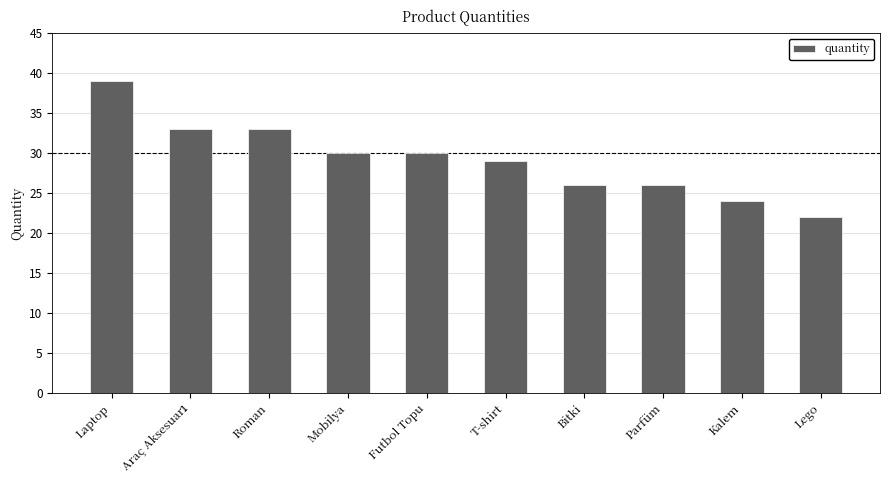

What is the maximum value shown in the chart?

39